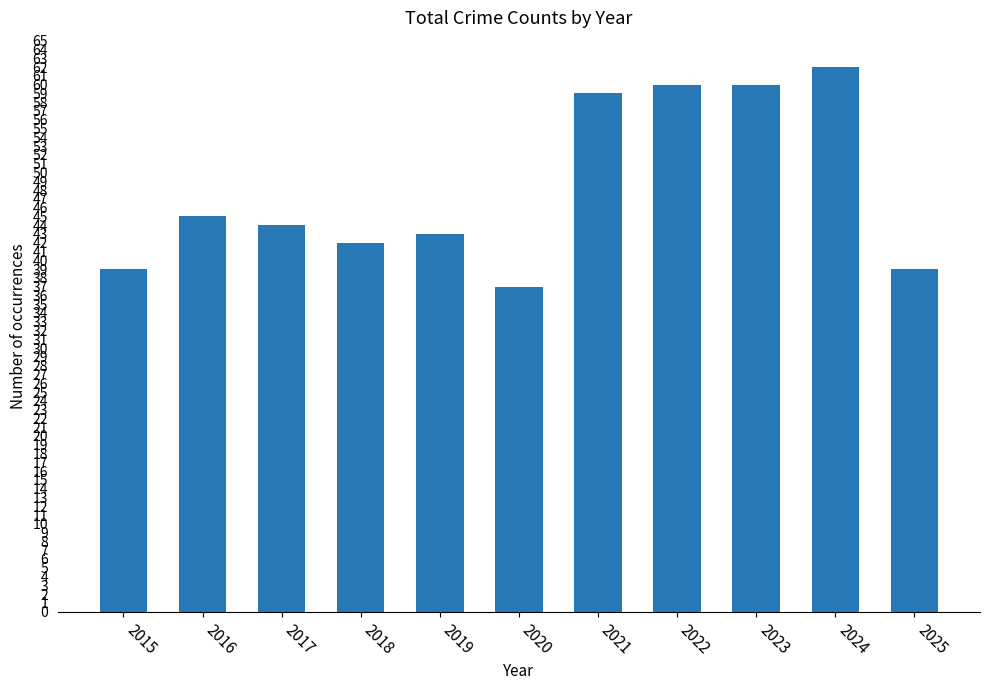

Are the bars grouped side by side (vs. stacked)?

No